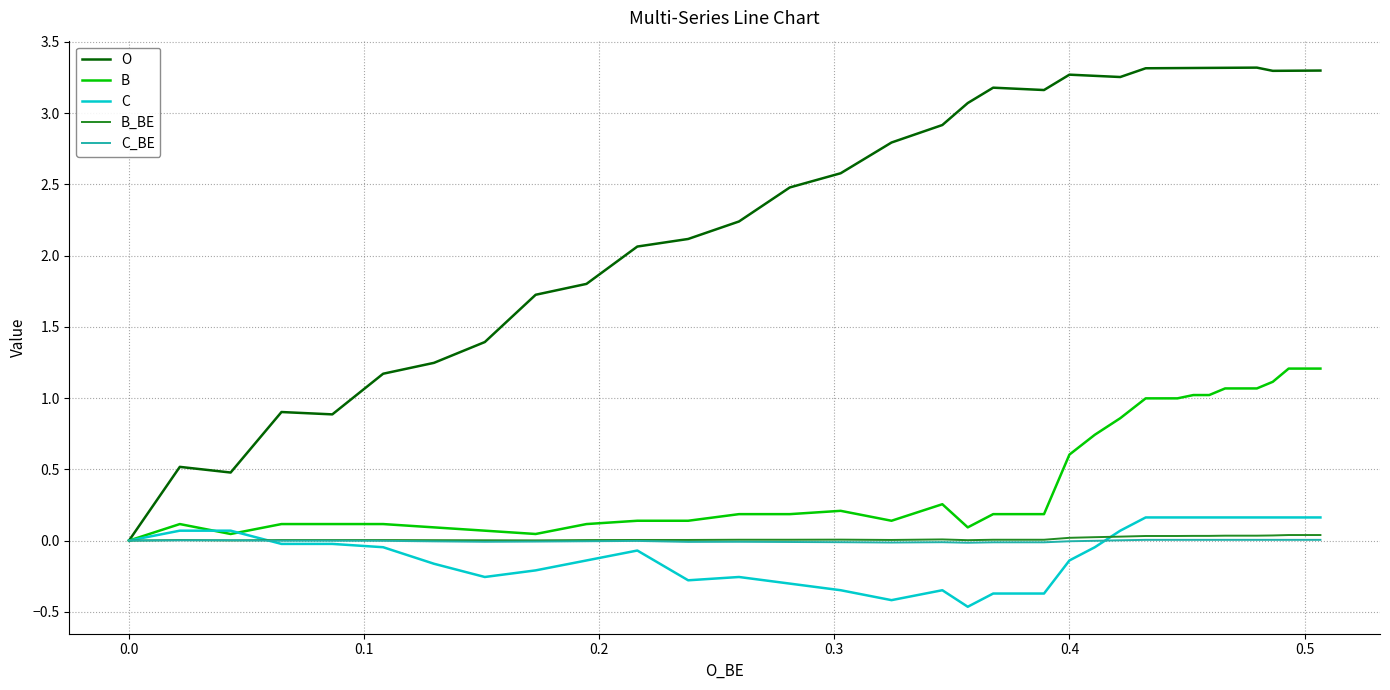

How many lines are shown in the chart?

5